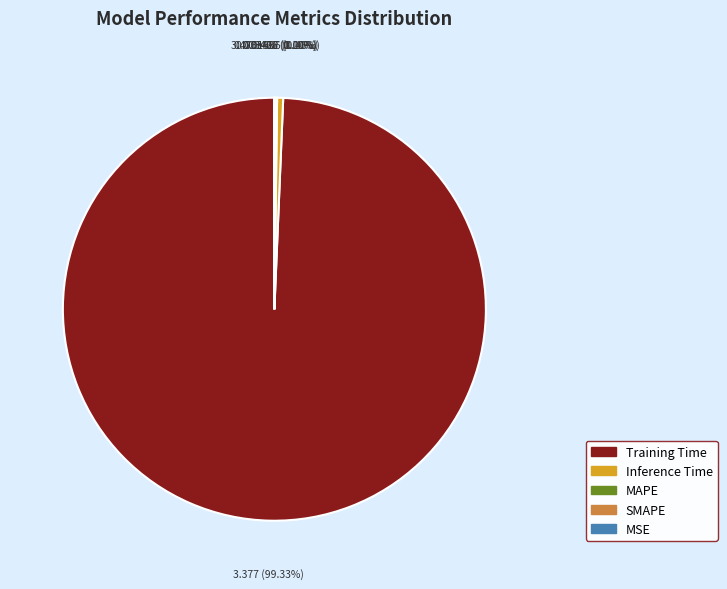

Which has a higher value, Inference Time or Training Time?

Training Time